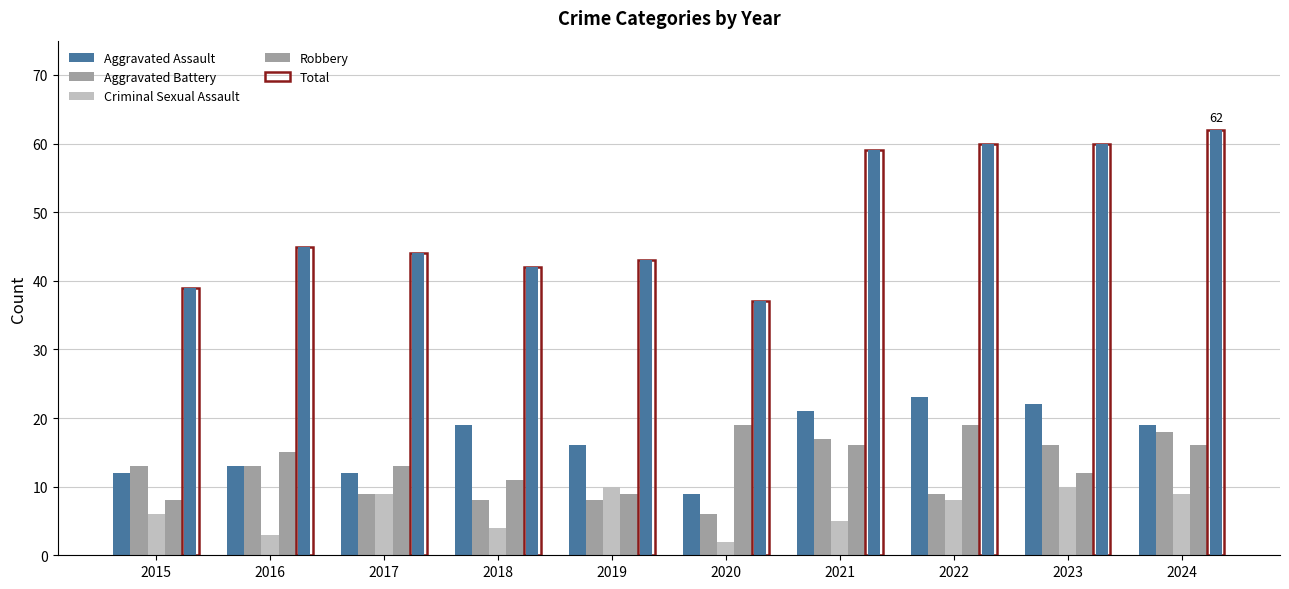

What is the spread (max minus min) of values at 2020?

35